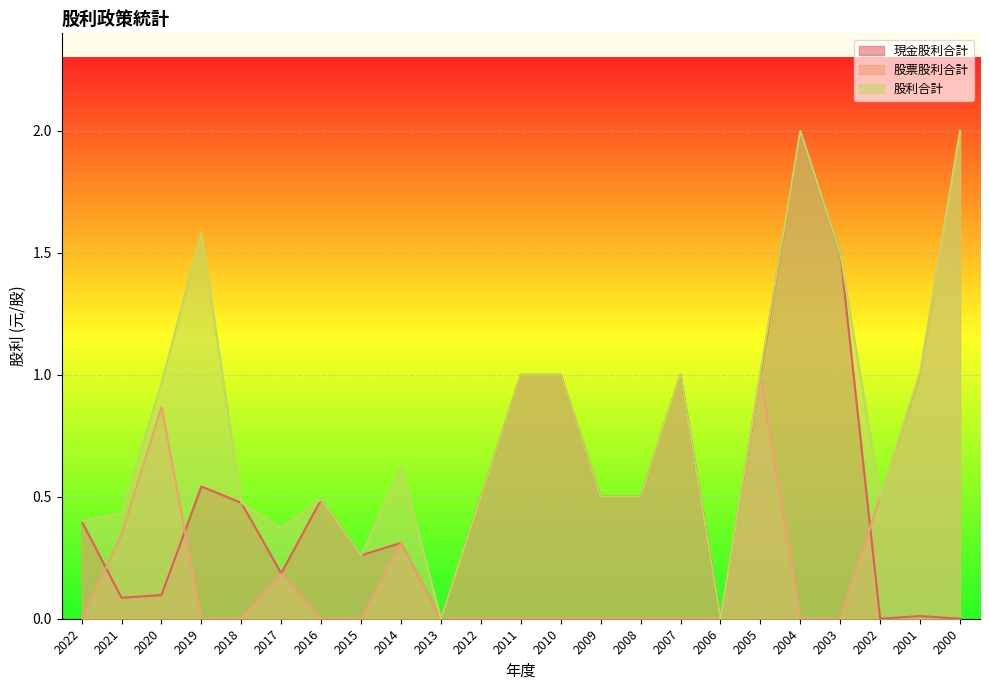

Which category has the lowest value in the 現金股利合計 series?

2013